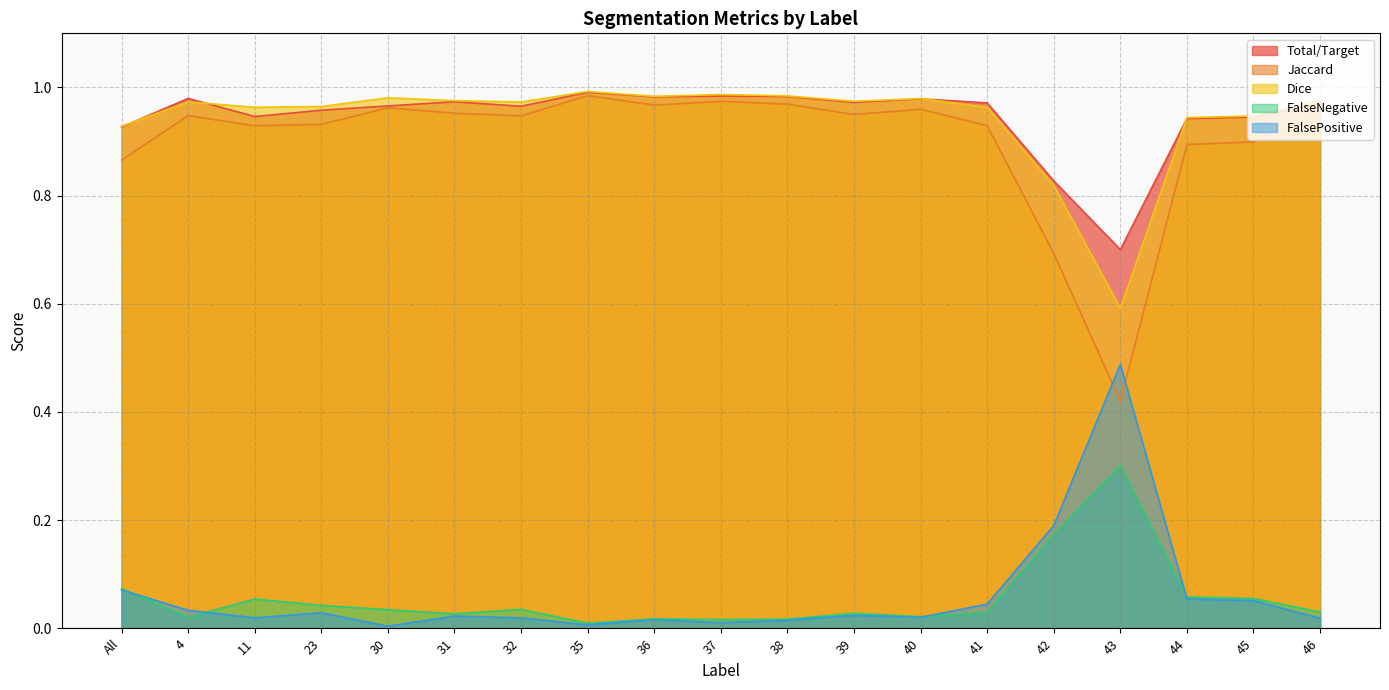

Where is the first local minimum for FalseNegative?

4